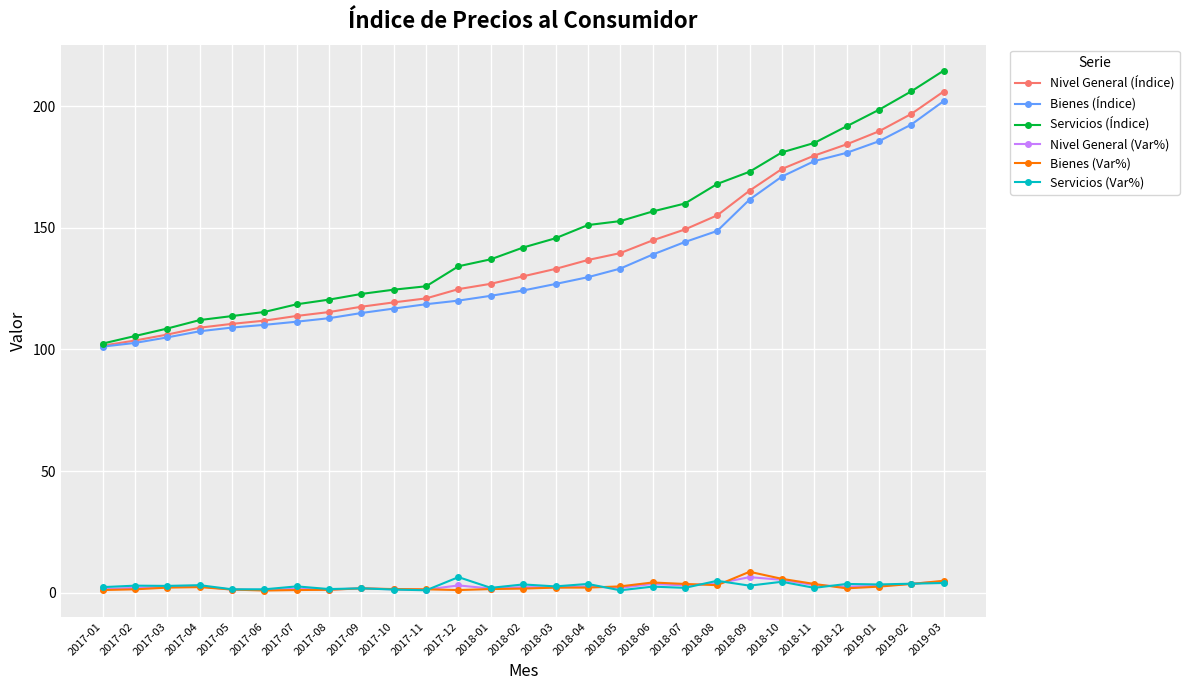

At which label does Bienes (Índice) first exceed 124?

2018-02